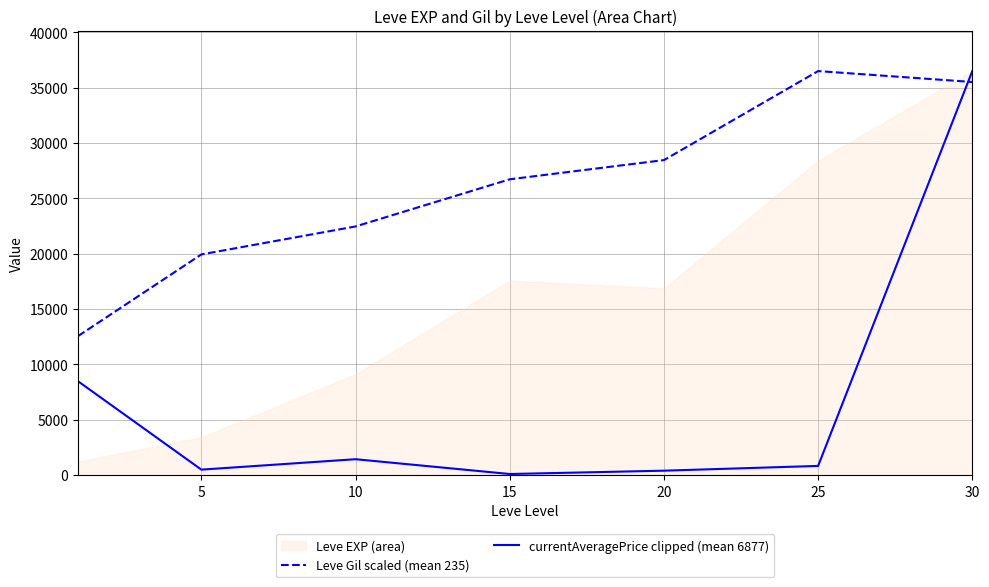

What is the greatest value displayed?

36492.5